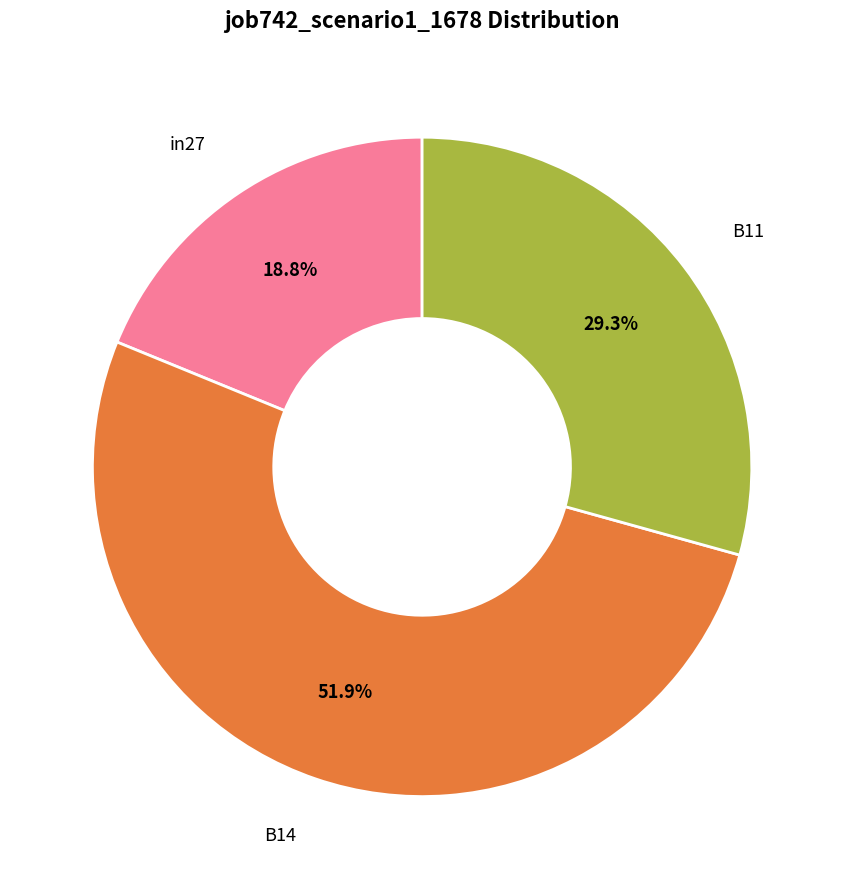

Count the number of slices in the pie.

3